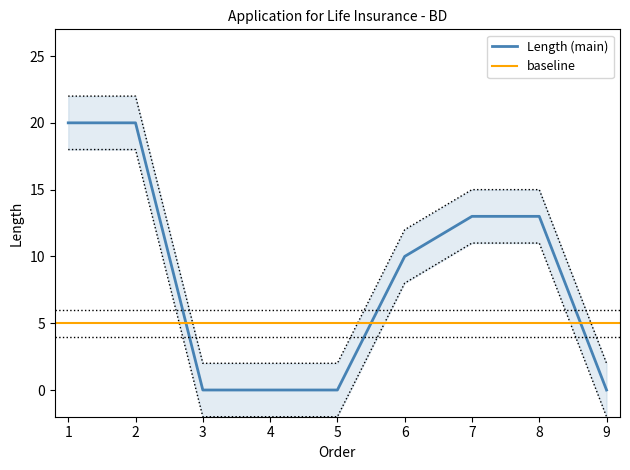

The value of Length (main) at 1 is 20. True or false?

True